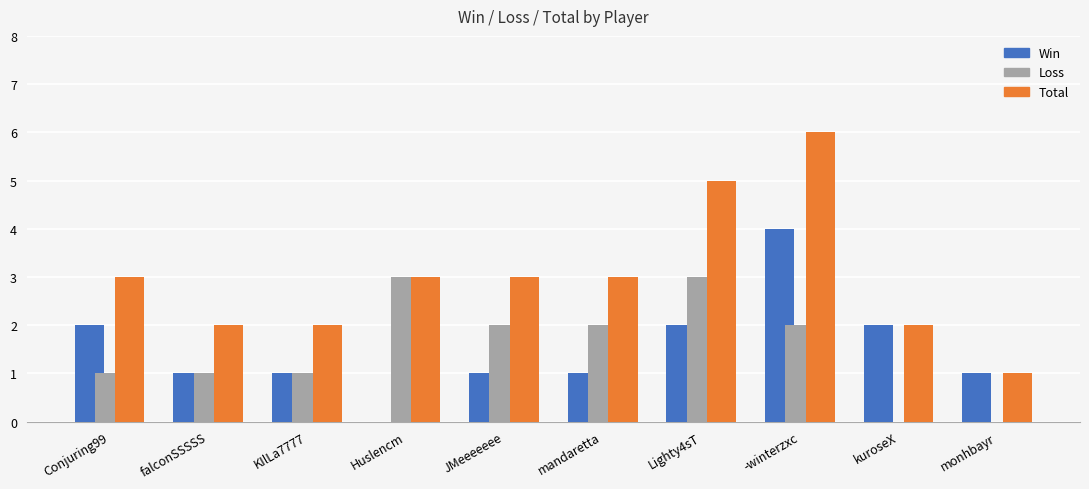

Which series has the largest total across all categories?

Total